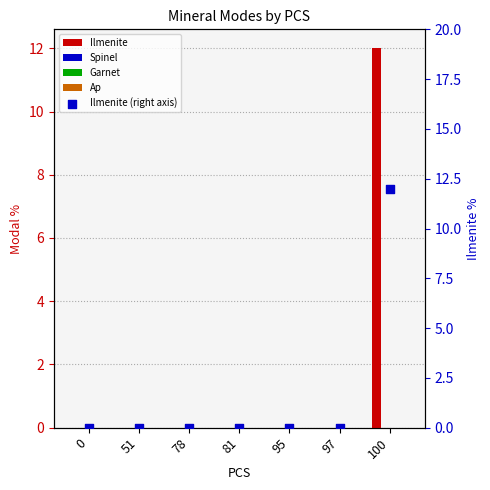

Which series contains the highest Y value?

Ilmenite